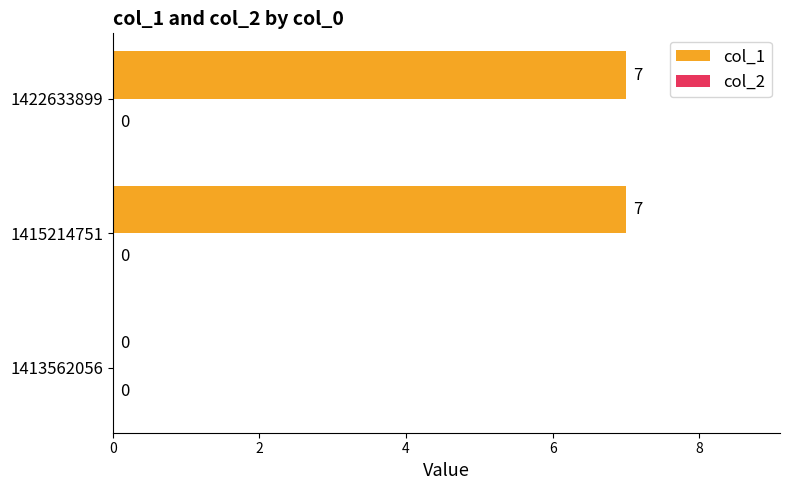

What is the greatest value displayed?

7